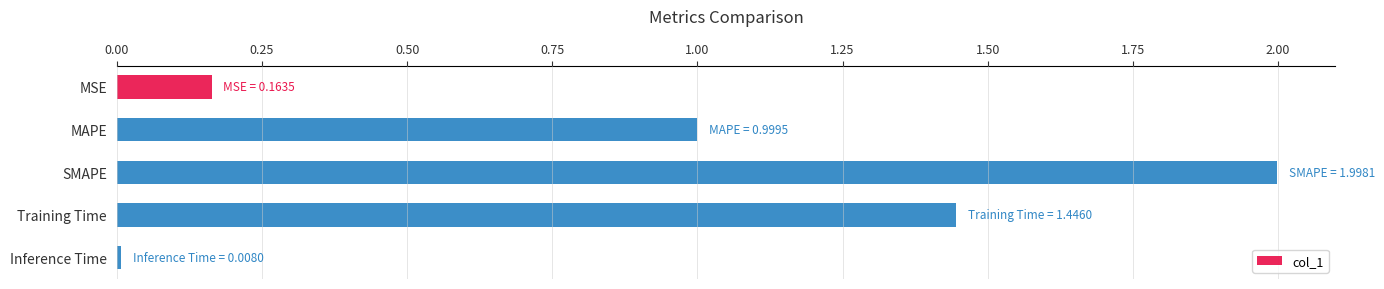

How many data points does each series have?

5